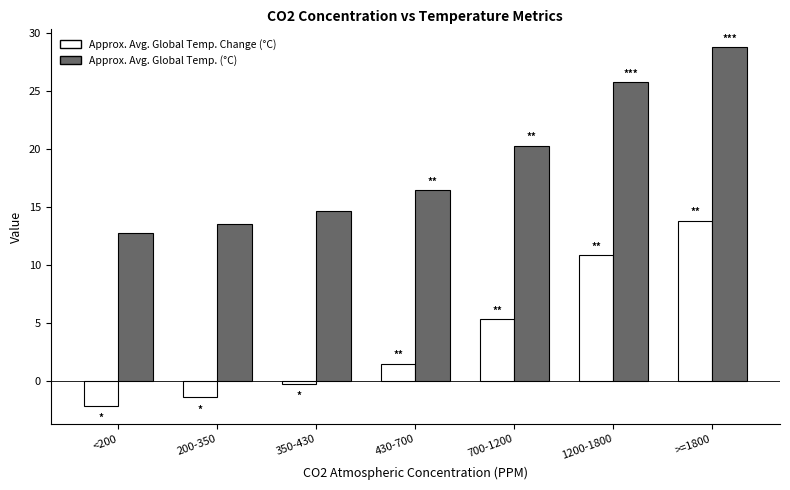

At >=1800, list the series in order from smallest to largest.

Approx. Avg. Global Temp. Change (°C), Approx. Avg. Global Temp. (°C)